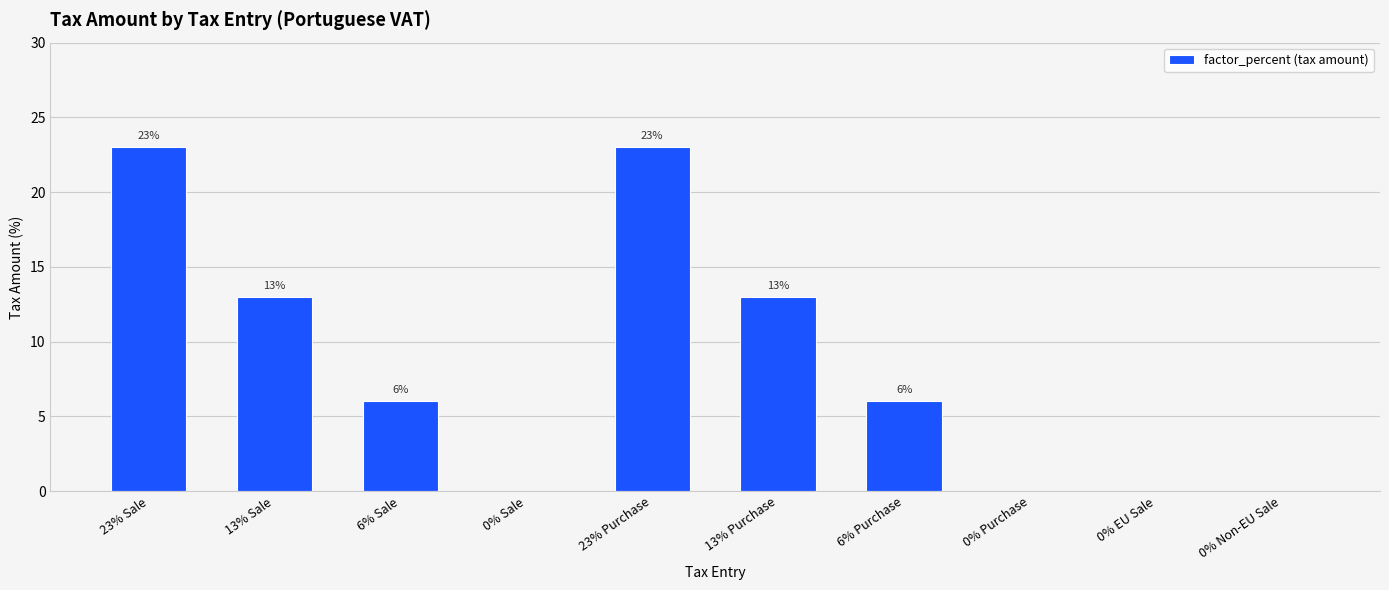

Is it true that the value at 0% Purchase is 10?

False